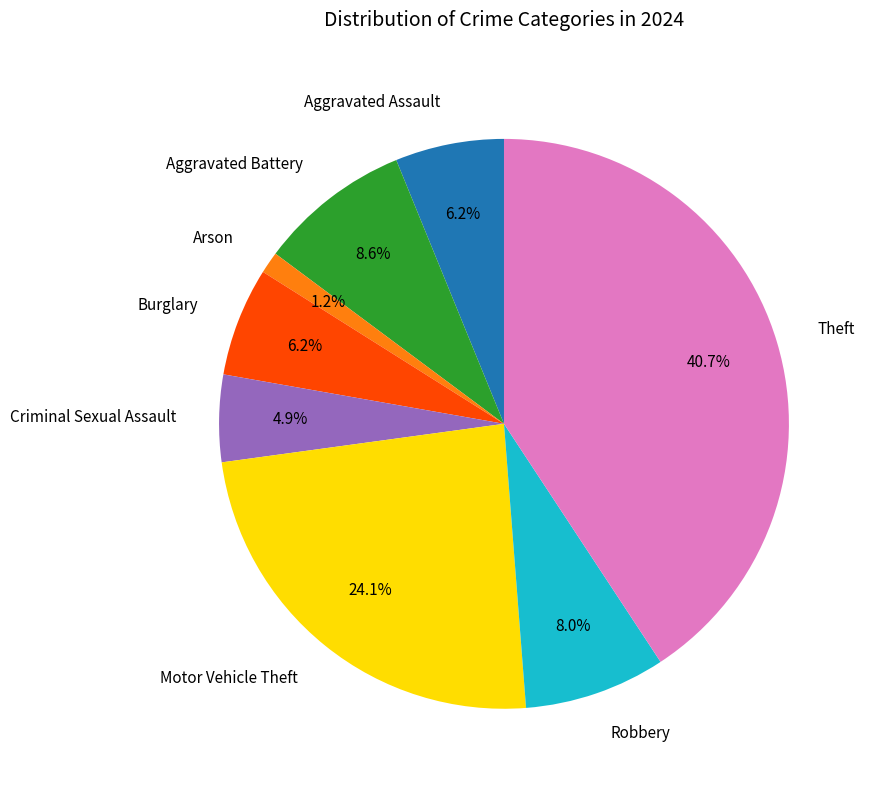

Between Aggravated Battery and Aggravated Assault, which is larger?

Aggravated Battery